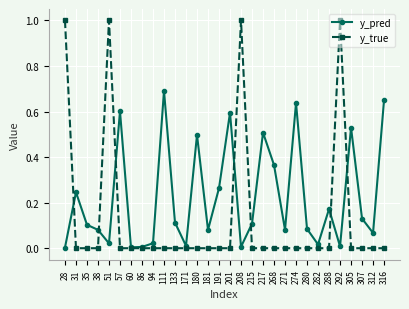

Which series has the largest total across all categories?

y_pred